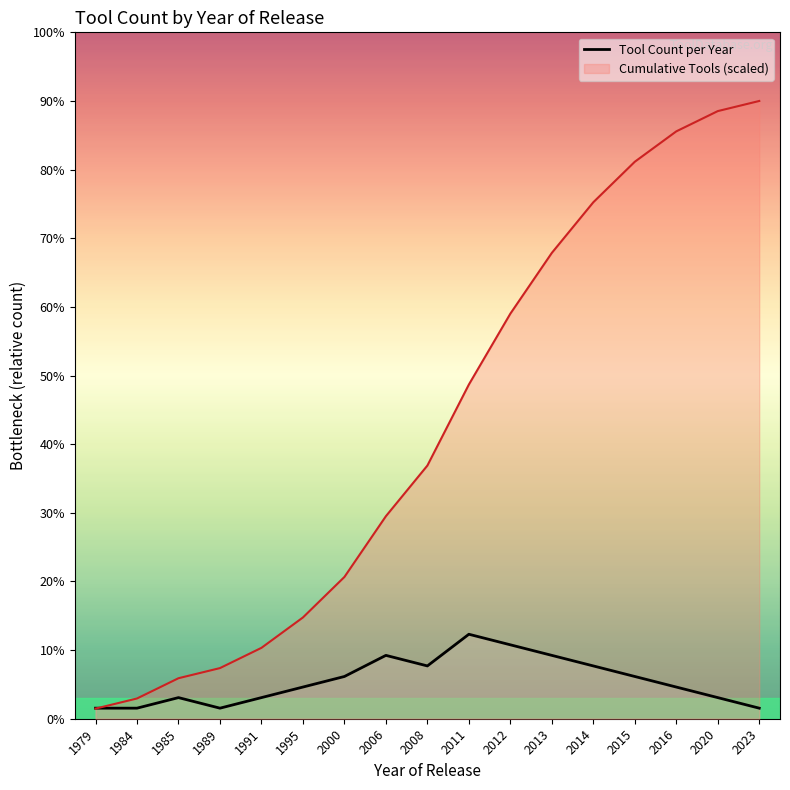

What is the difference between the maximum and minimum values?

7